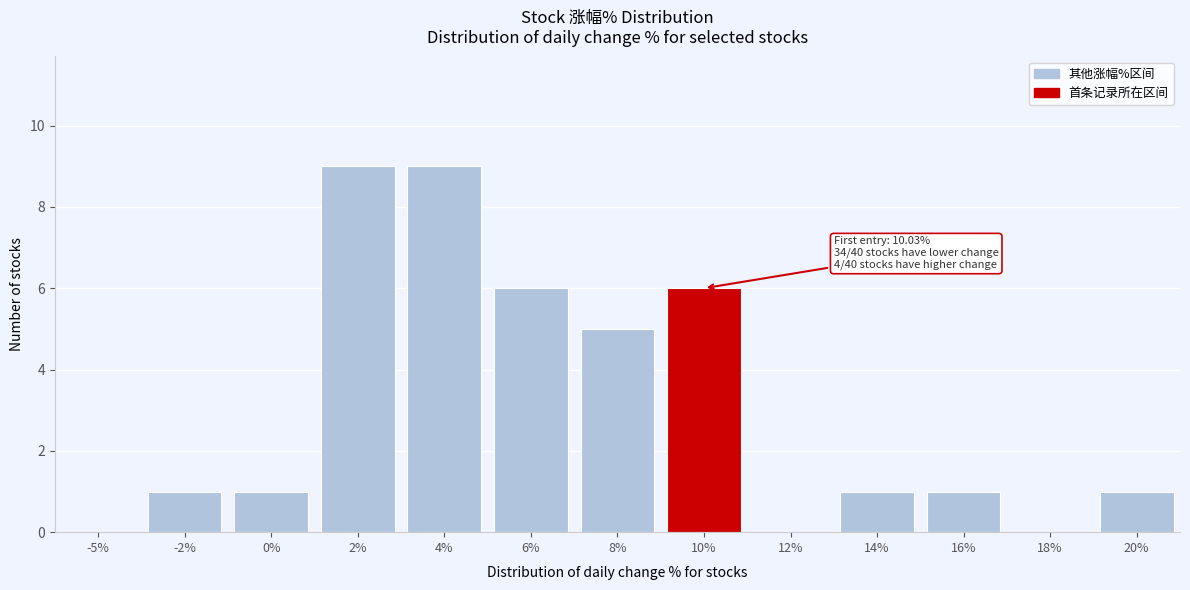

Reading right to left, extract all data points from this chart.

20%=1	18%=0	16%=1	14%=1	12%=0	10%=6	8%=5	6%=6	4%=9	2%=9	0%=1	-2%=1	-5%=0